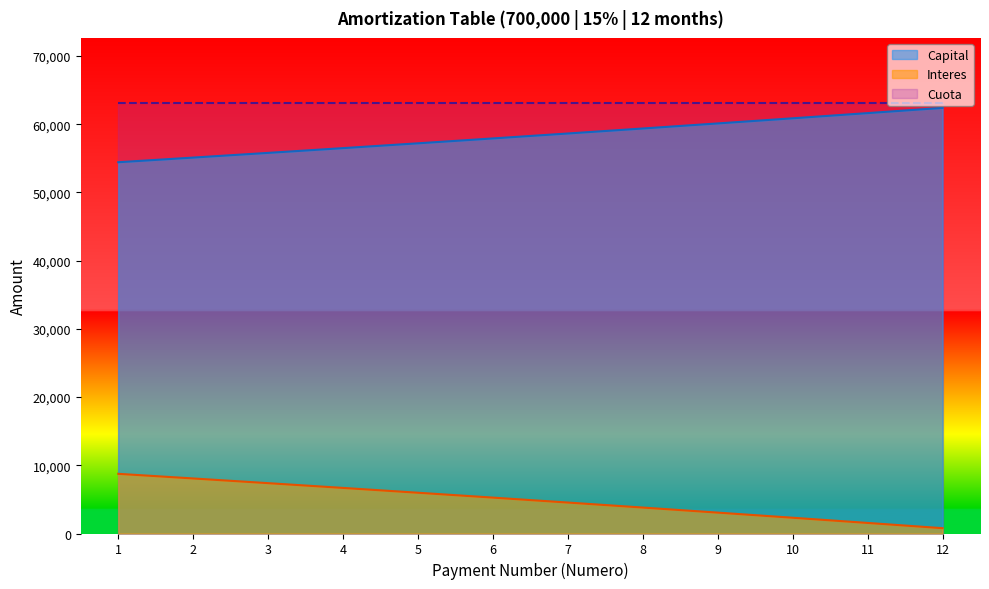

True or false: Interes and Capital cross at least once.

False